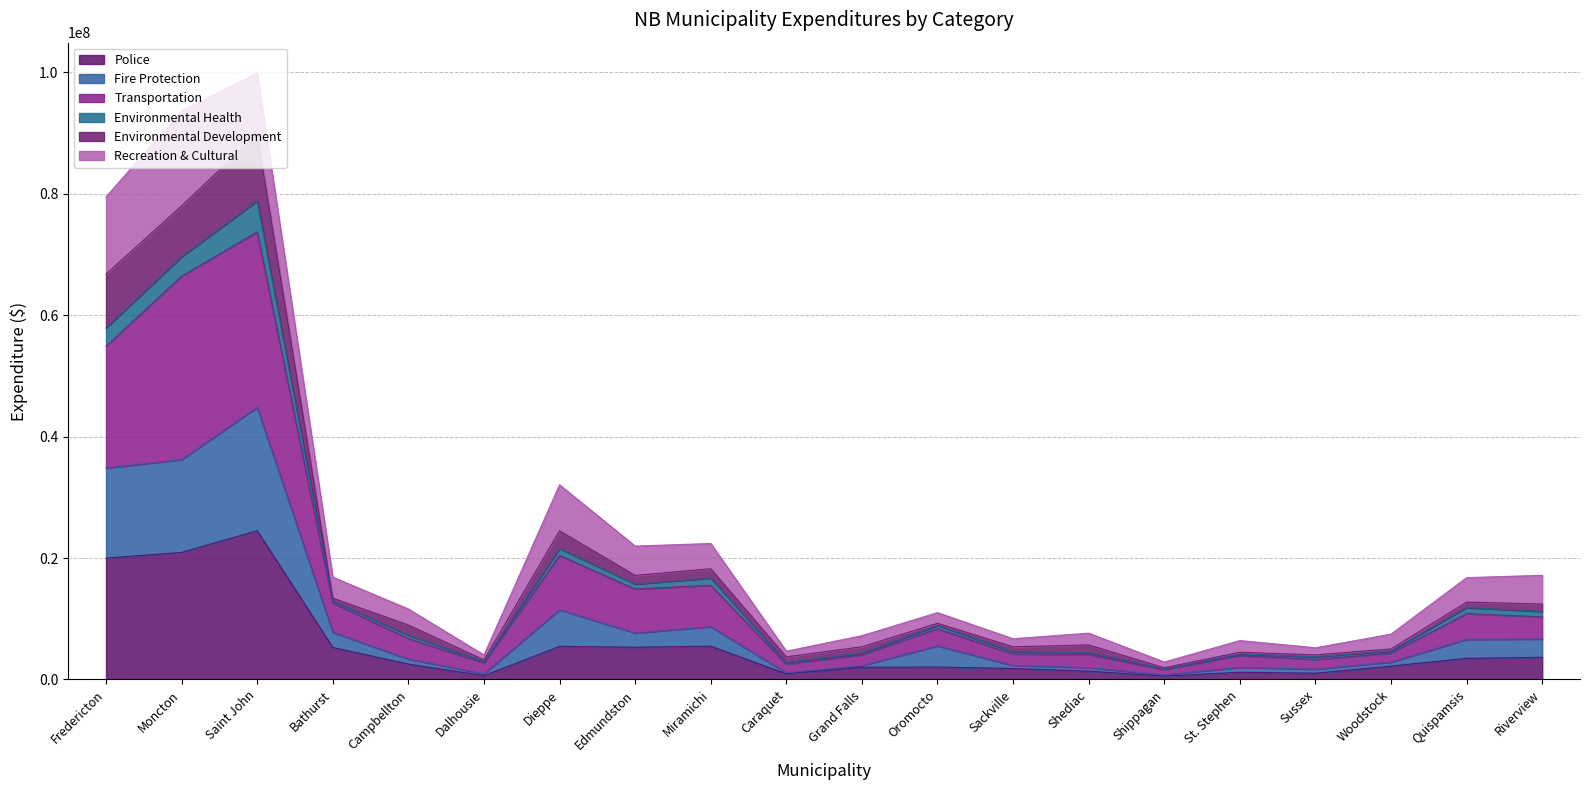

What is the total value across all series at Moncton?

93662900